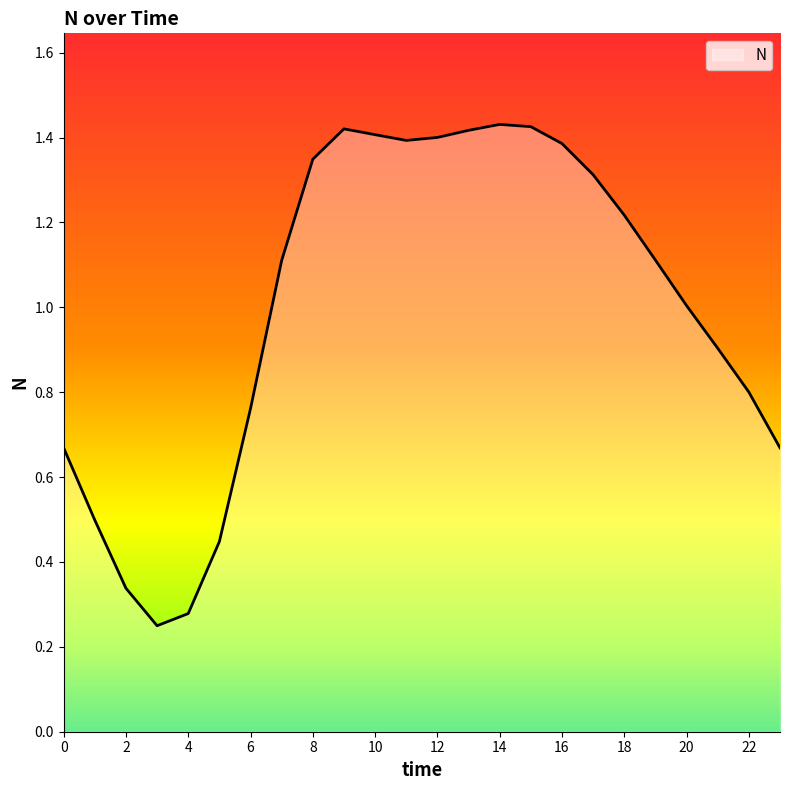

True or false: there are more than 0 points higher than both neighbors.

True